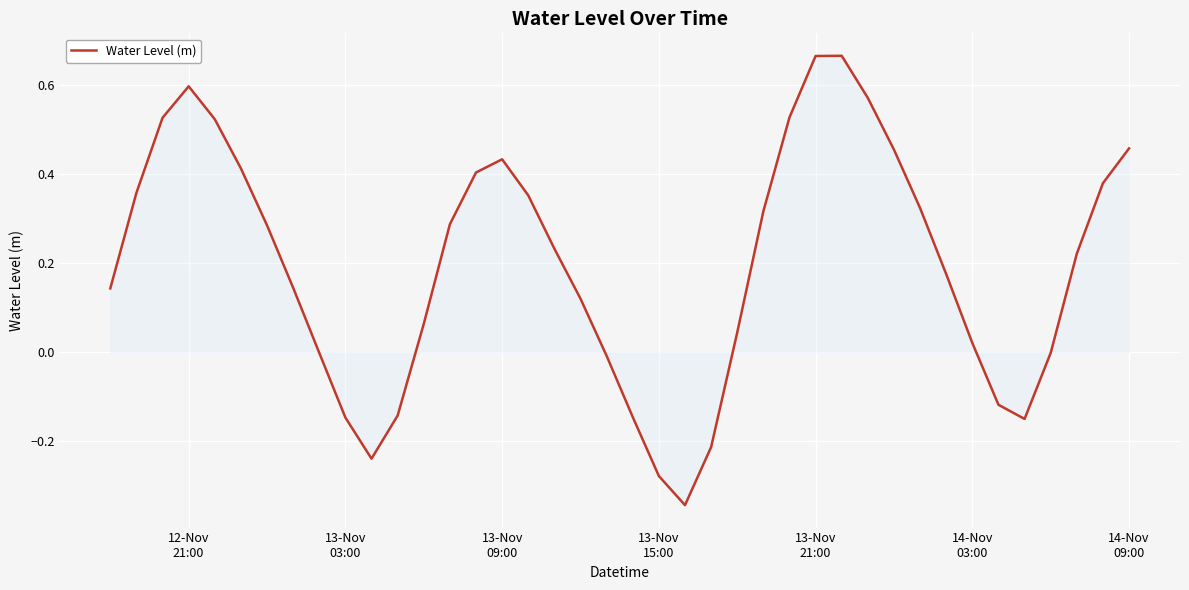

What is the difference between the maximum and minimum values?

1.0